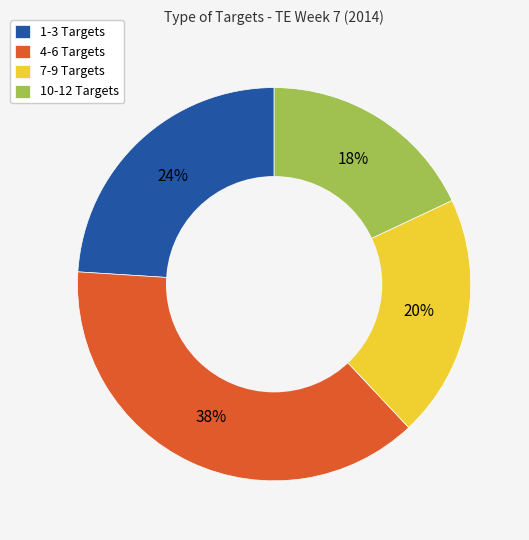

What percentage is the 7-9 Targets slice, to the nearest percent?

20%